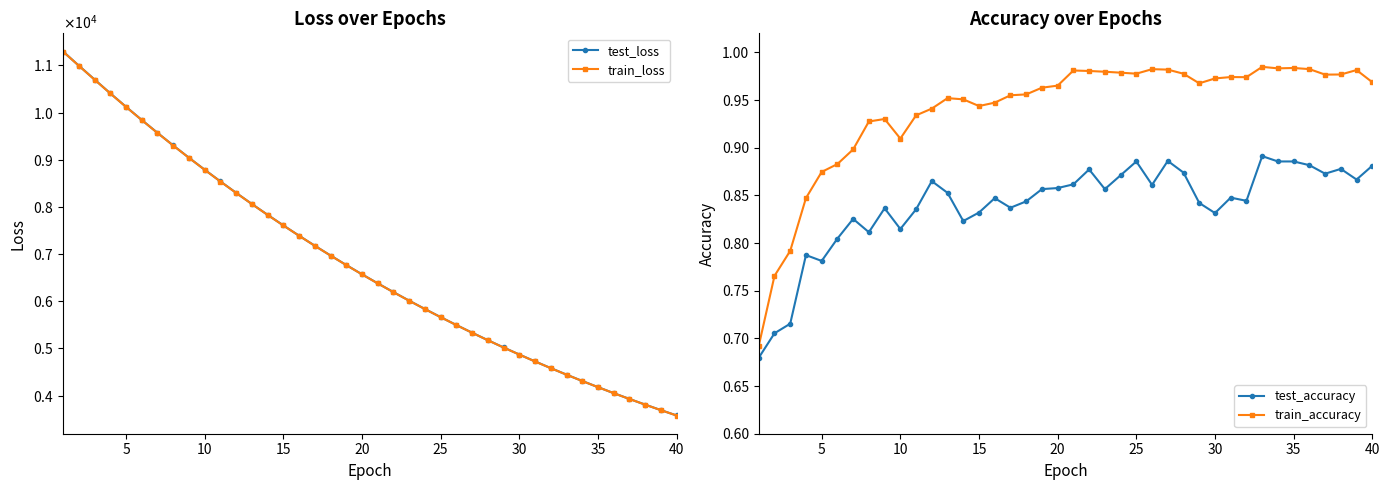

True or false: train_accuracy has more than 1 points higher than both neighbors.

True